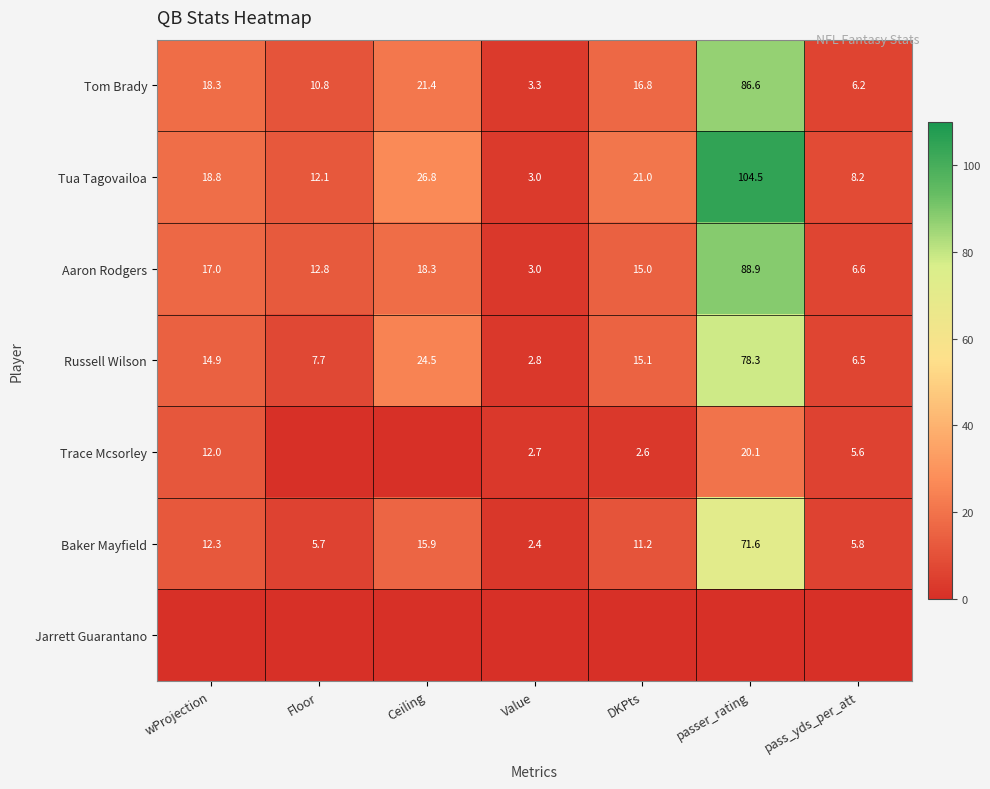

What is the sum of all Russell Wilson values?

149.8